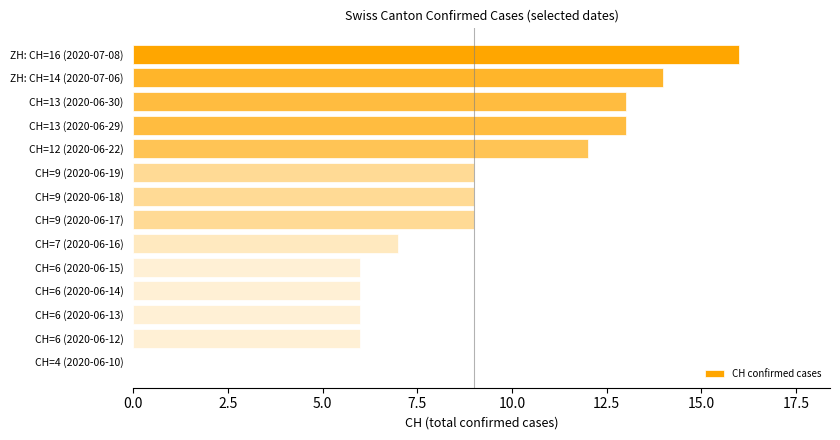

Which category has the lowest value across all series?

CH=4 (2020-06-10)